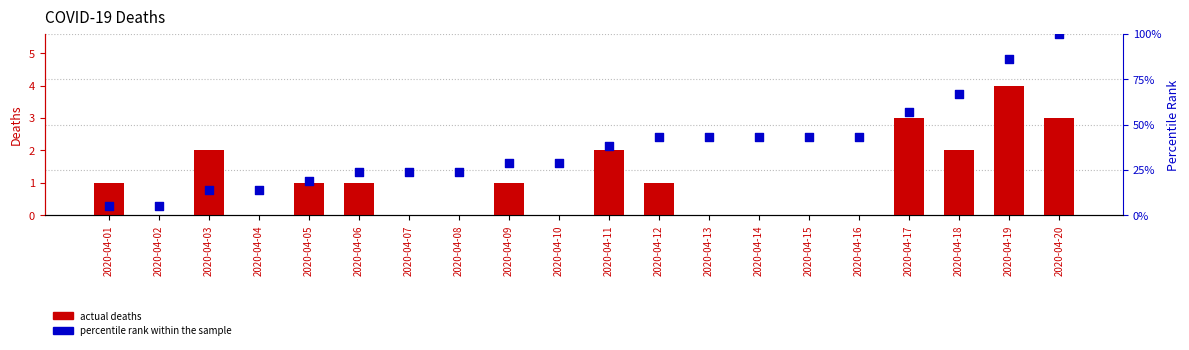

Is the value of actual deaths at 2020-04-15 greater than the value of percentile rank within the sample at 2020-04-06?

No